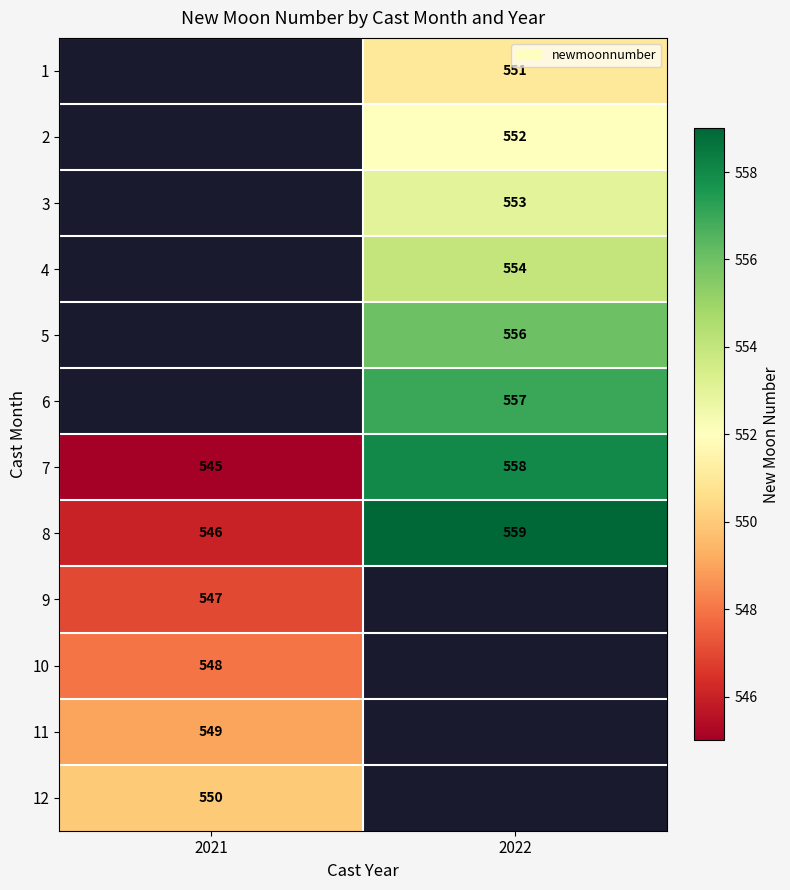

The 10 series shows 945 at 2021. True or false?

False